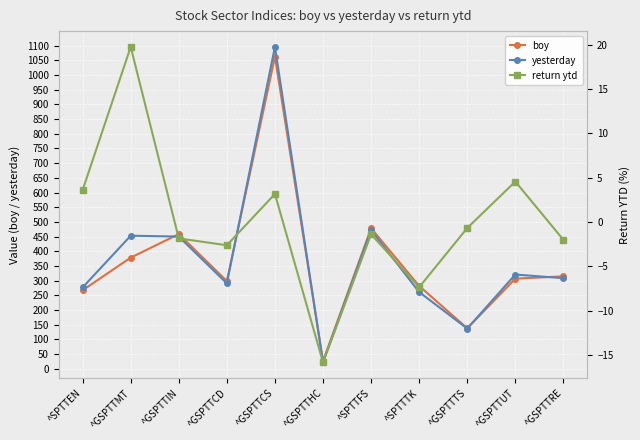

The value of return ytd at ^GSPTTRE is -2.0. True or false?

True